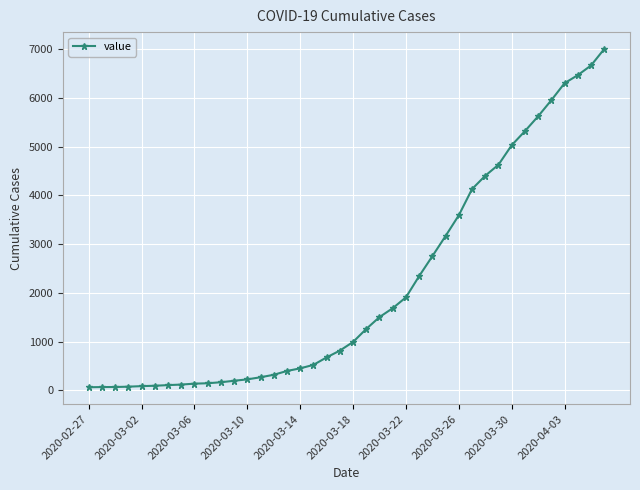

What is the difference between the maximum and minimum values?

6940